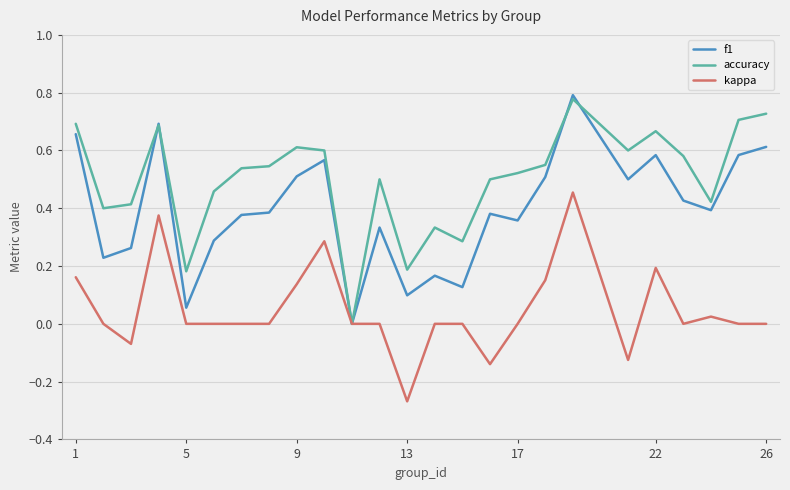

Rank the series by their average value, from highest to lowest.

accuracy, f1, kappa